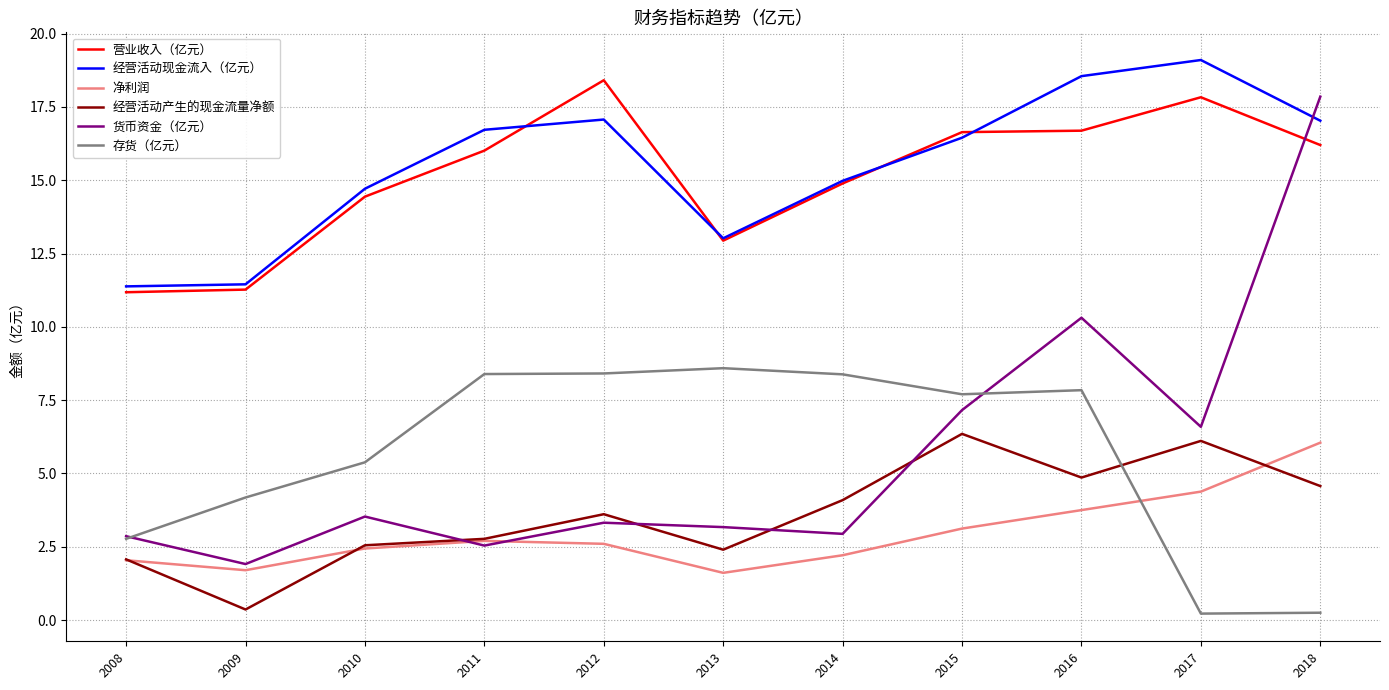

What is the total value across all series at 2018?

62.0